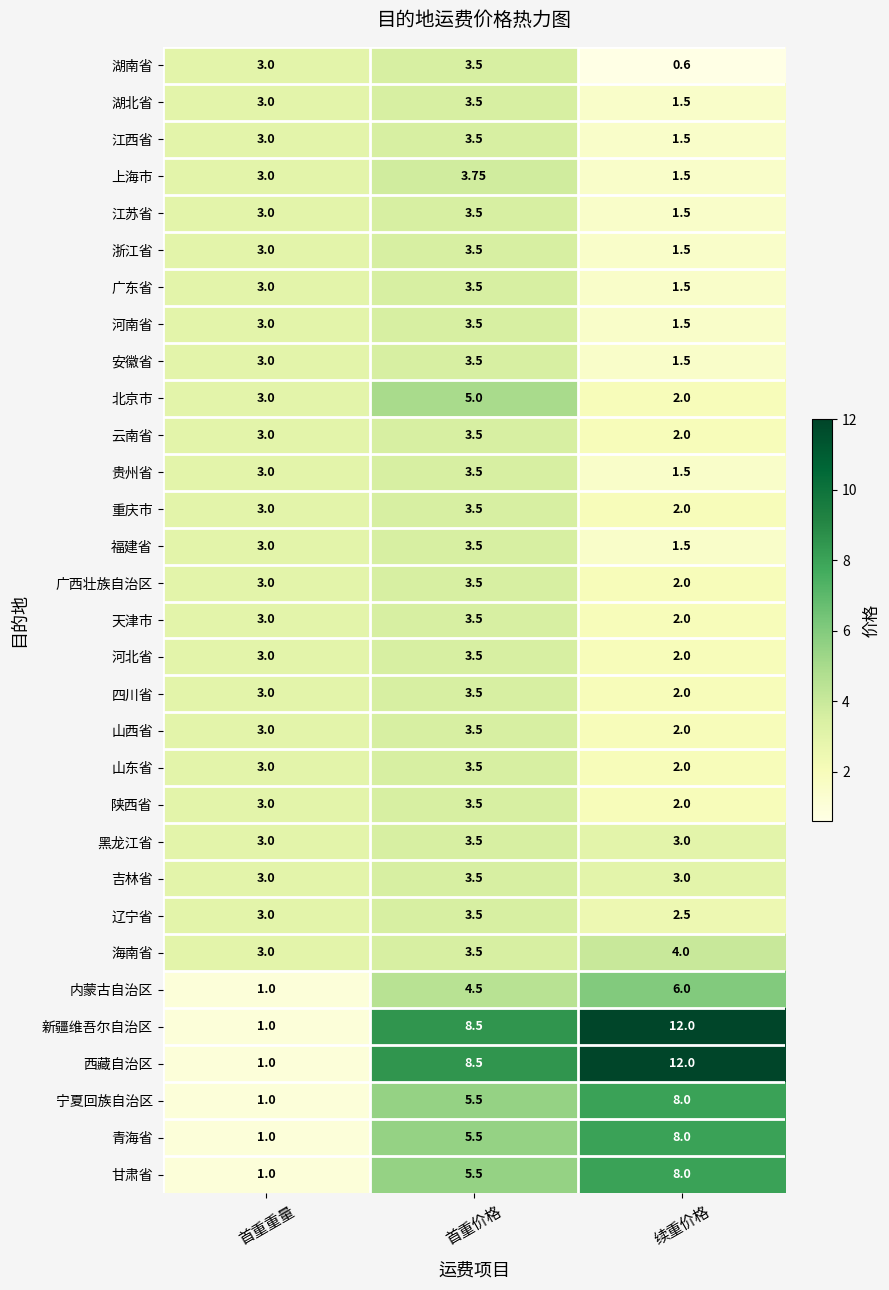

At which label does 内蒙古自治区 first exceed 4?

首重价格